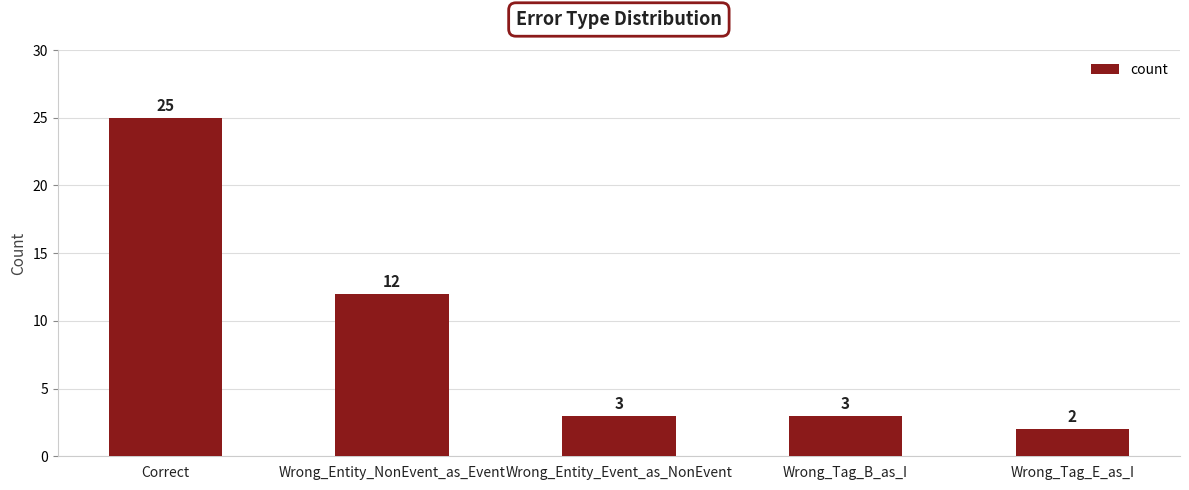

What is the sum of the values at Wrong_Entity_NonEvent_as_Event and Wrong_Tag_E_as_I?

14